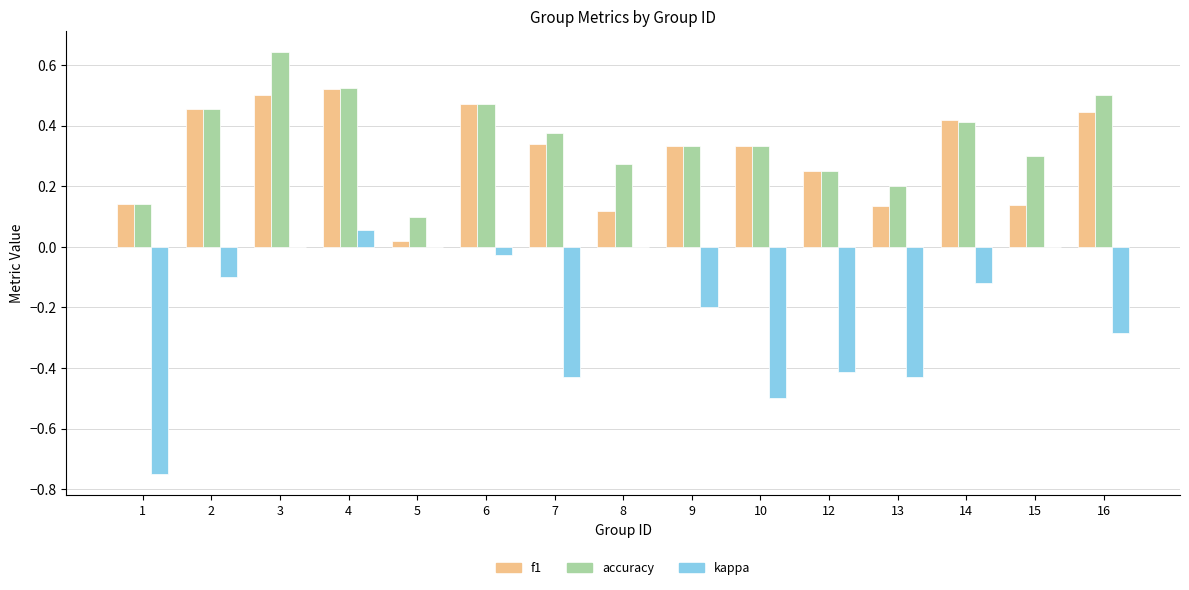

The value of kappa at 7 is -0.4. True or false?

True